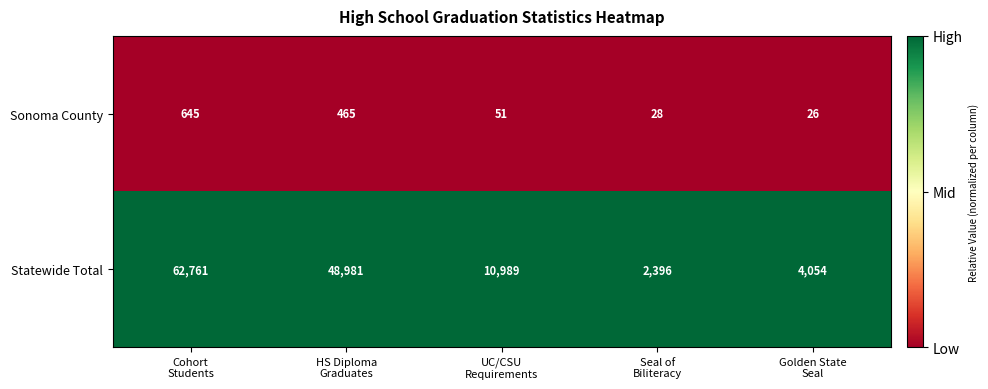

Which series has the largest total across all categories?

Statewide Total